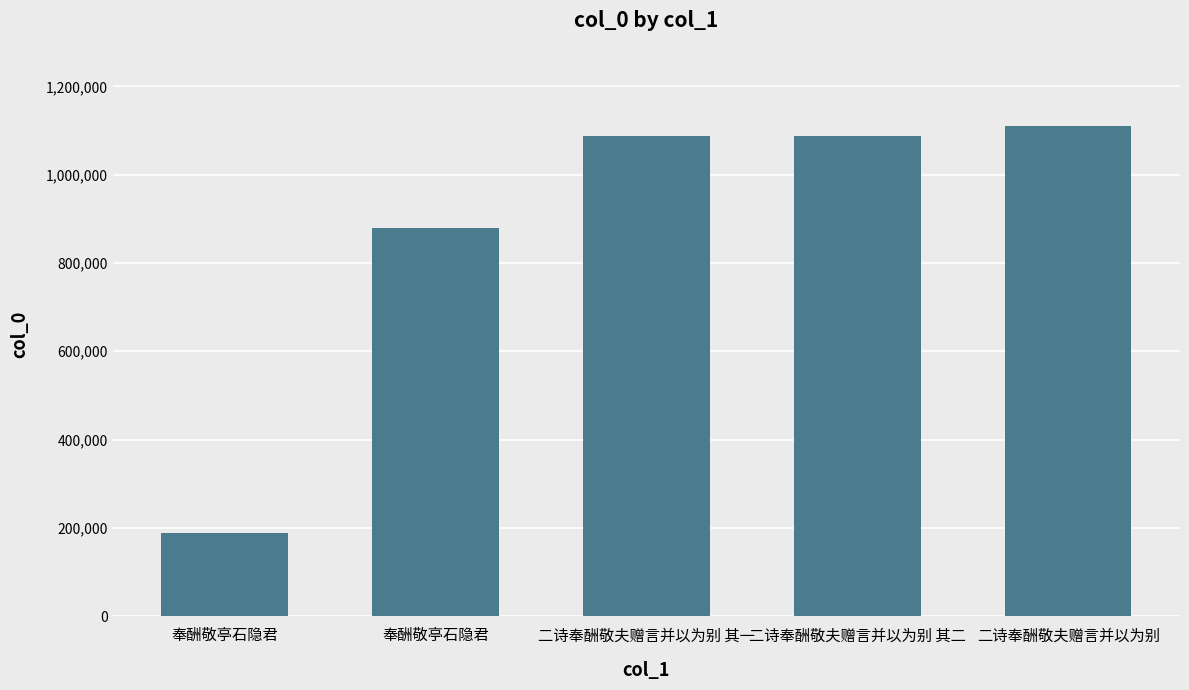

List the labels in order of value, largest first.

二诗奉酬敬夫赠言并以为别, 二诗奉酬敬夫赠言并以为别 其二, 二诗奉酬敬夫赠言并以为别 其一, 奉酬敬亭石隐君, 奉酬敬亭石隐君